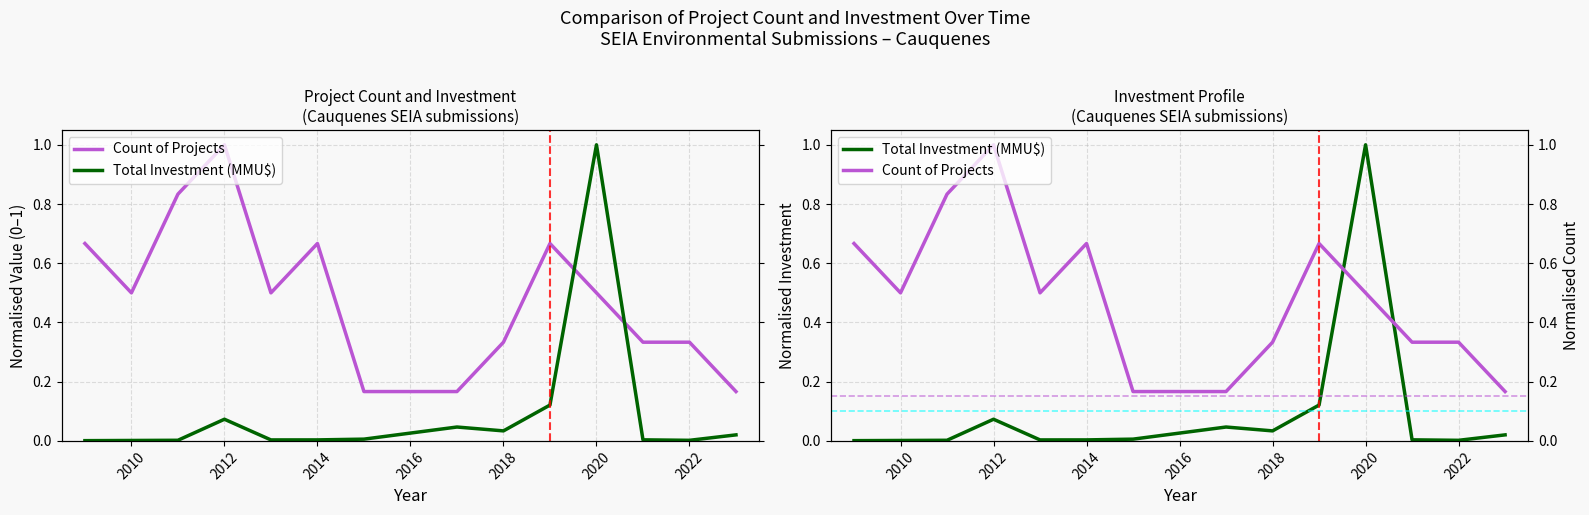

Which series has the largest range (max minus min)?

Total Investment (MMU$)